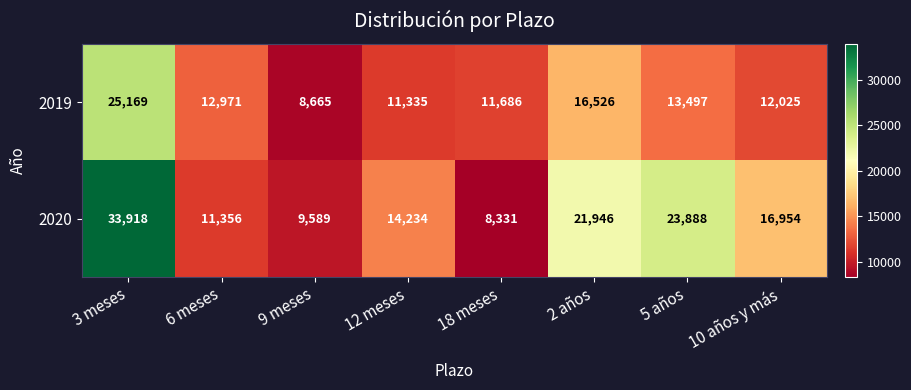

Which category has the highest value in the 2019 series?

3 meses